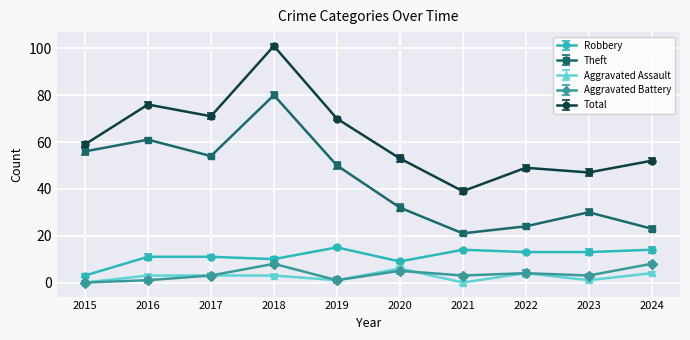

How many interior local peaks does the Aggravated Assault series have?

2